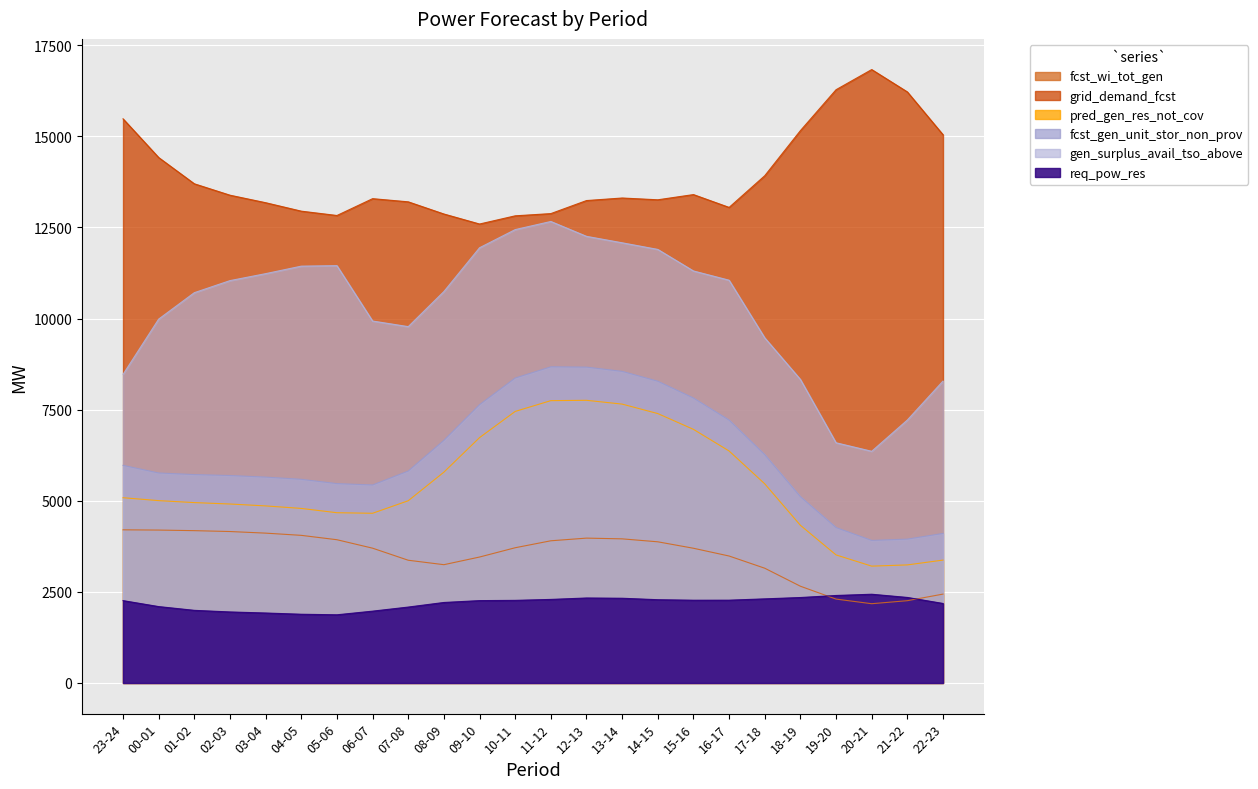

Reading right to left, what are all the values shown in this chart?

fcst_wi_tot_gen: 2439	2258	2175	2302	2655	3149	3484	3697	3874	3955	3975	3902	3711	3456	3246	3368	3699	3931	4051	4112	4156	4180	4196	4203
grid_demand_fcst: 15045	16220	16834	16281	15158	13921	13051	13403	13260	13309	13239	12881	12820	12595	12870	13204	13291	12829	12948	13180	13386	13699	14419	15482
pred_gen_res_not_cov: 3372	3240	3206	3514	4327	5465	6366	6960	7393	7653	7757	7748	7452	6733	5785	5001	4657	4672	4790	4859	4911	4950	5004	5084
fcst_gen_unit_stor_non_prov: 4104	3948	3912	4265	5112	6265	7214	7820	8281	8552	8668	8677	8369	7638	6659	5817	5434	5471	5589	5650	5693	5719	5763	5972
gen_surplus_avail_tso_above: 8285	7216	6358	6592	8330	9471	11053	11307	11898	12080	12257	12665	12442	11944	10742	9779	9933	11453	11439	11233	11042	10711	9986	8468
req_pow_res: 2182	2347	2435	2401	2345	2308	2272	2271	2285	2325	2332	2293	2267	2260	2209	2083	1971	1871	1886	1920	1949	1993	2096	2260